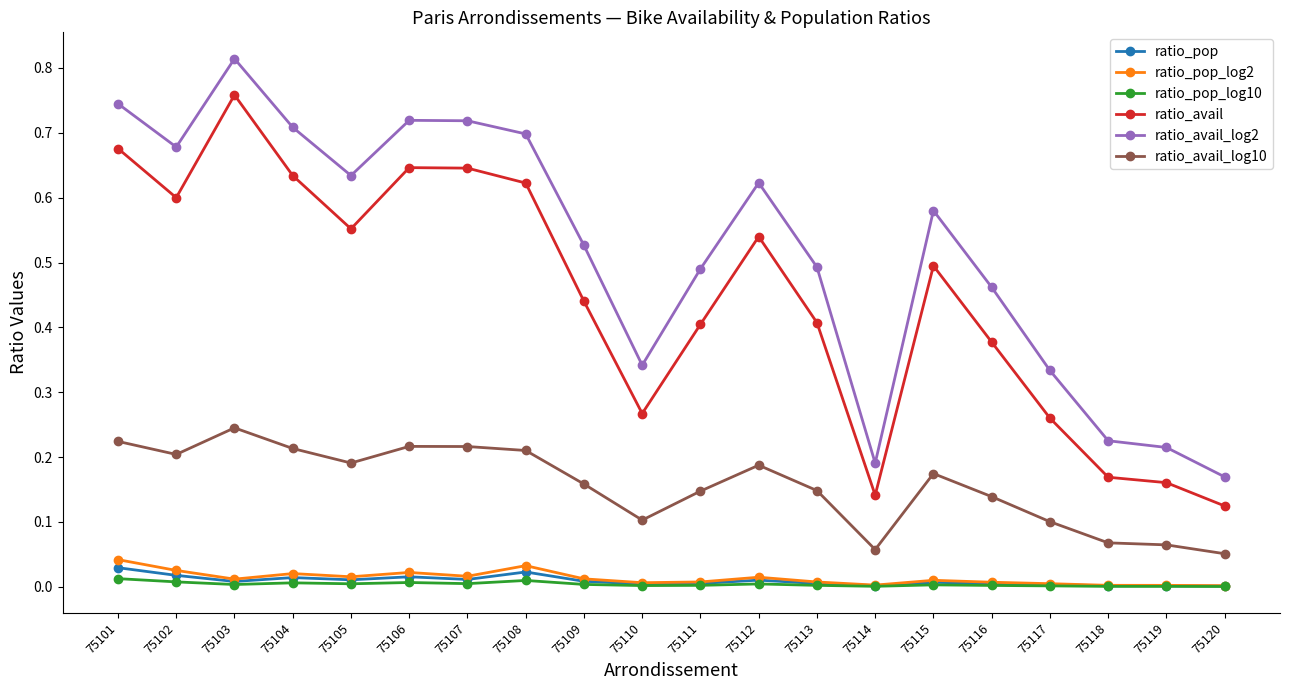

Does the chart have visible grid lines?

No